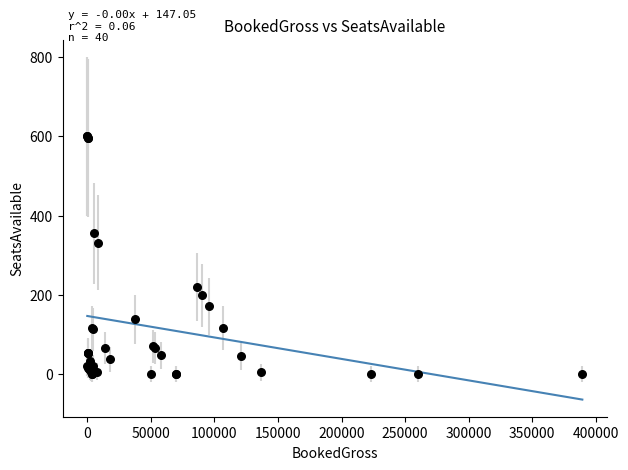

What Y value in the scatter plot is closest to 300?

332